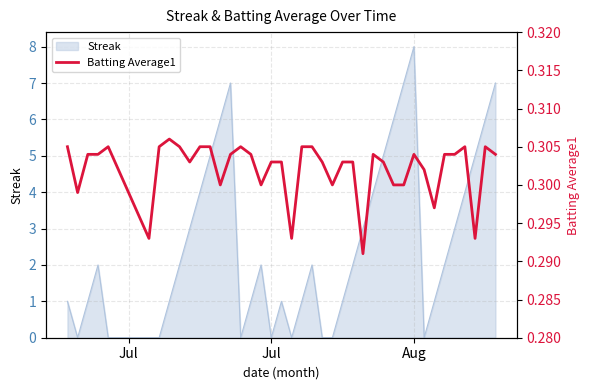

Which category has the highest value in the Streak series?

Aug